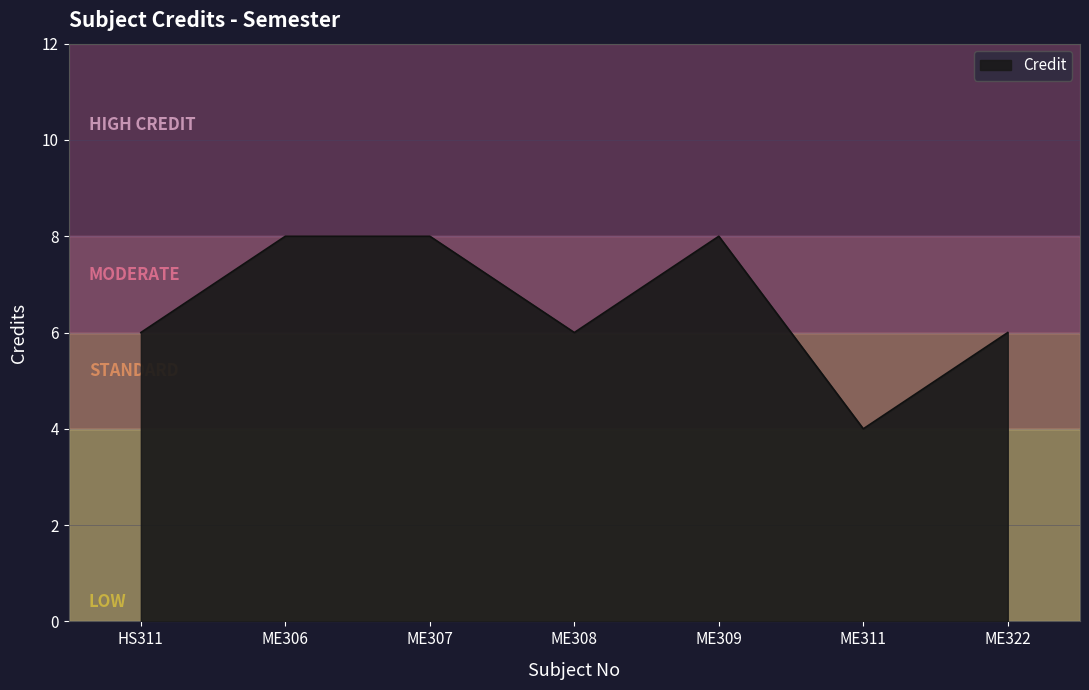

Where is the first local maximum?

ME309